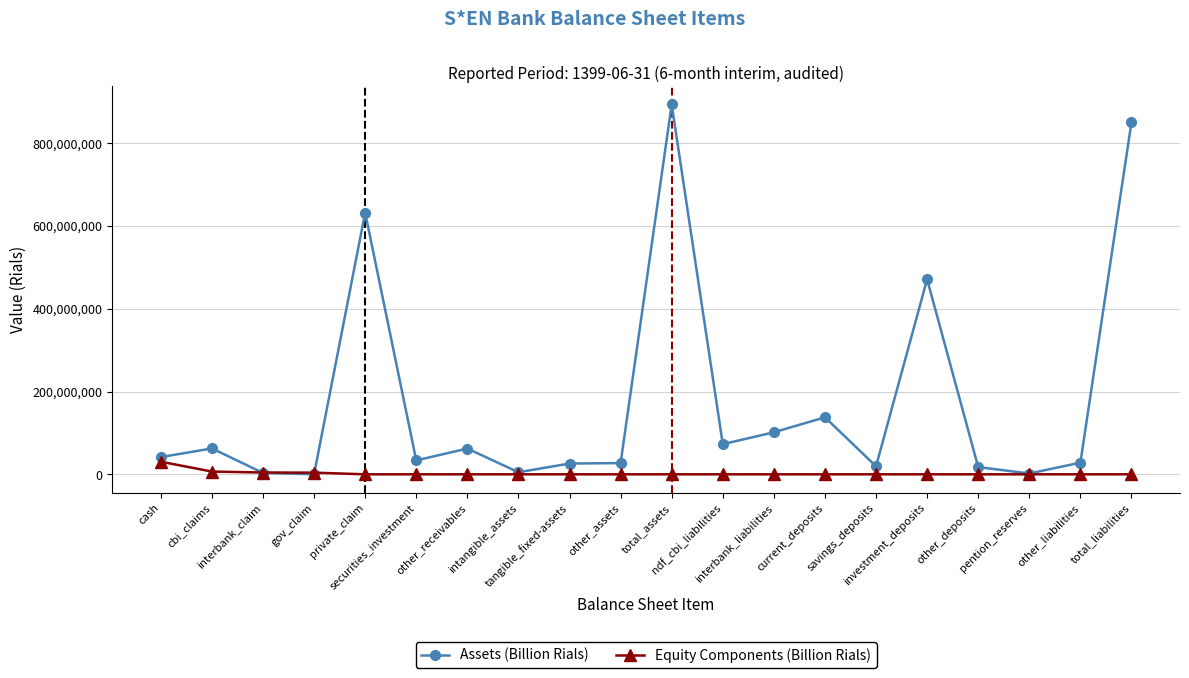

How many categories are shown in the chart?

20